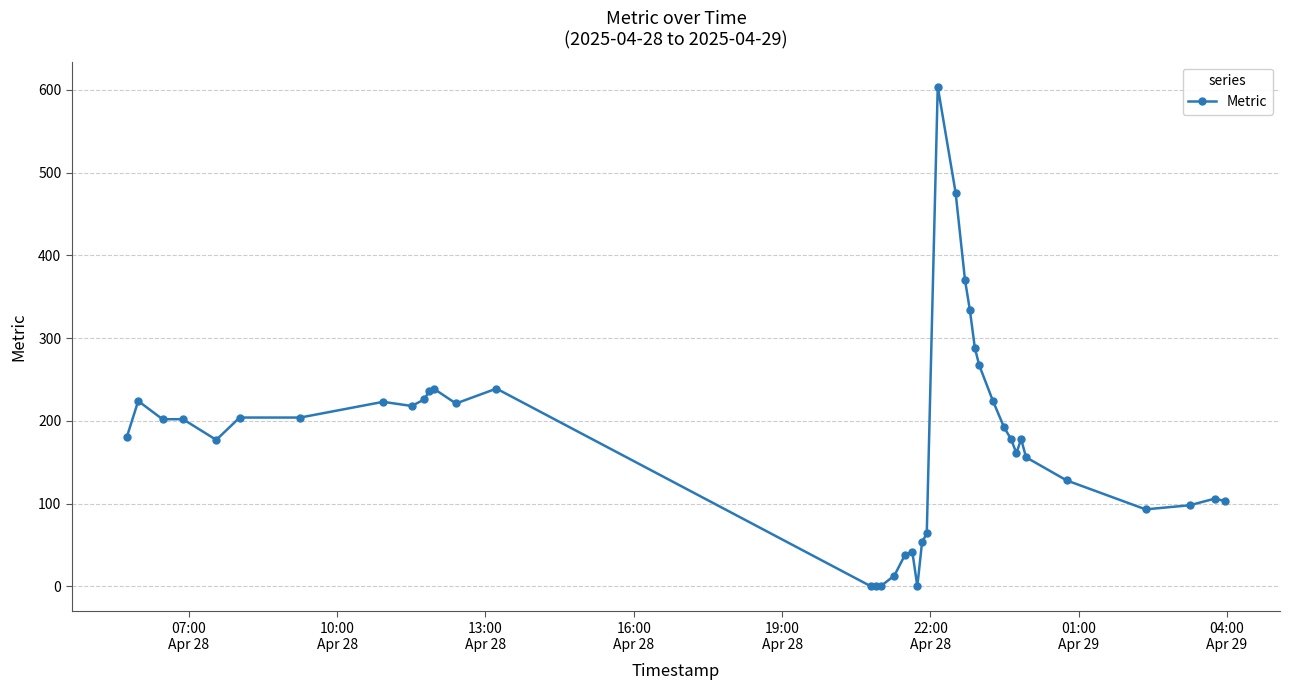

What is the greatest value displayed?

604